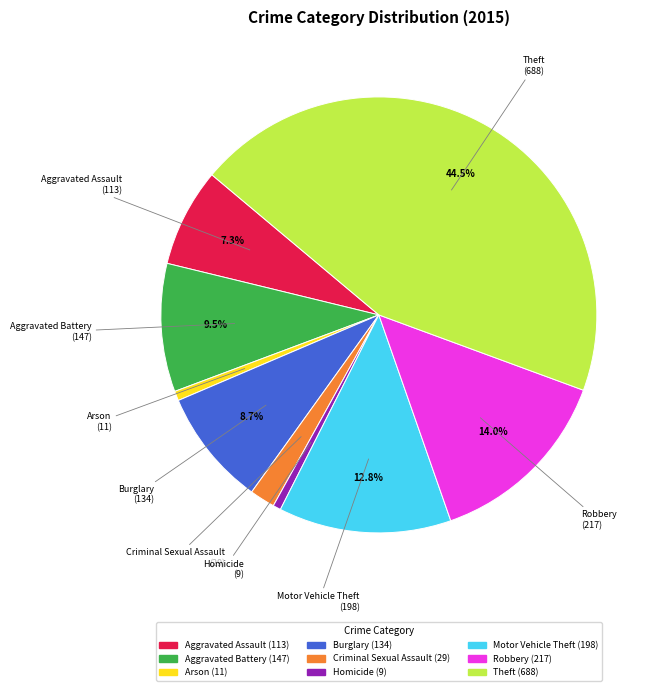

To the nearest percent, what percentage of the pie is Homicide?

1%